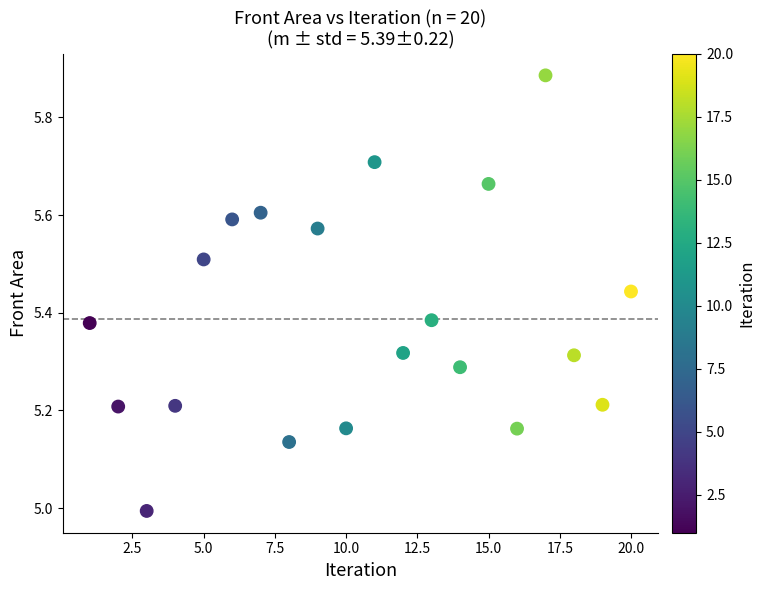

What is the range of X values (max minus min)?

19.0